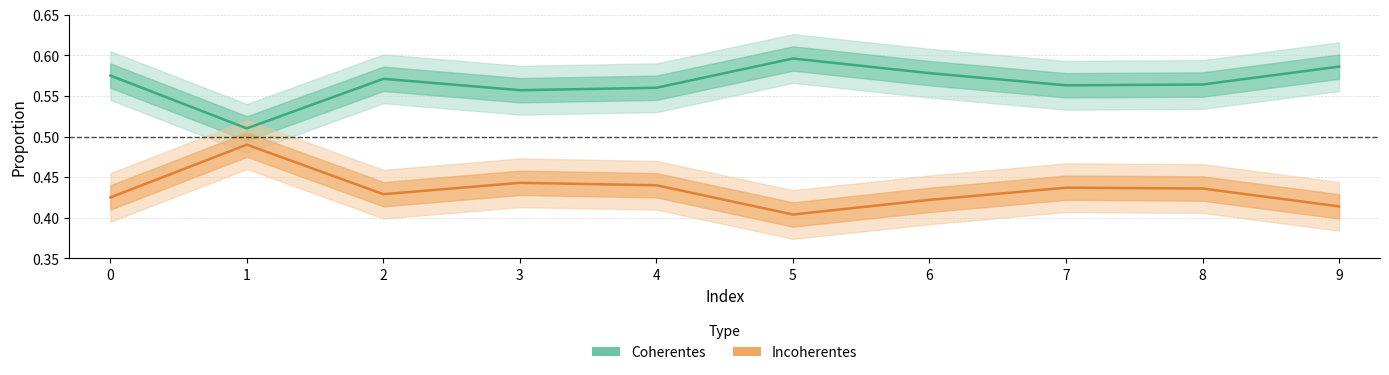

Does the chart display data point markers on the line(s)?

No